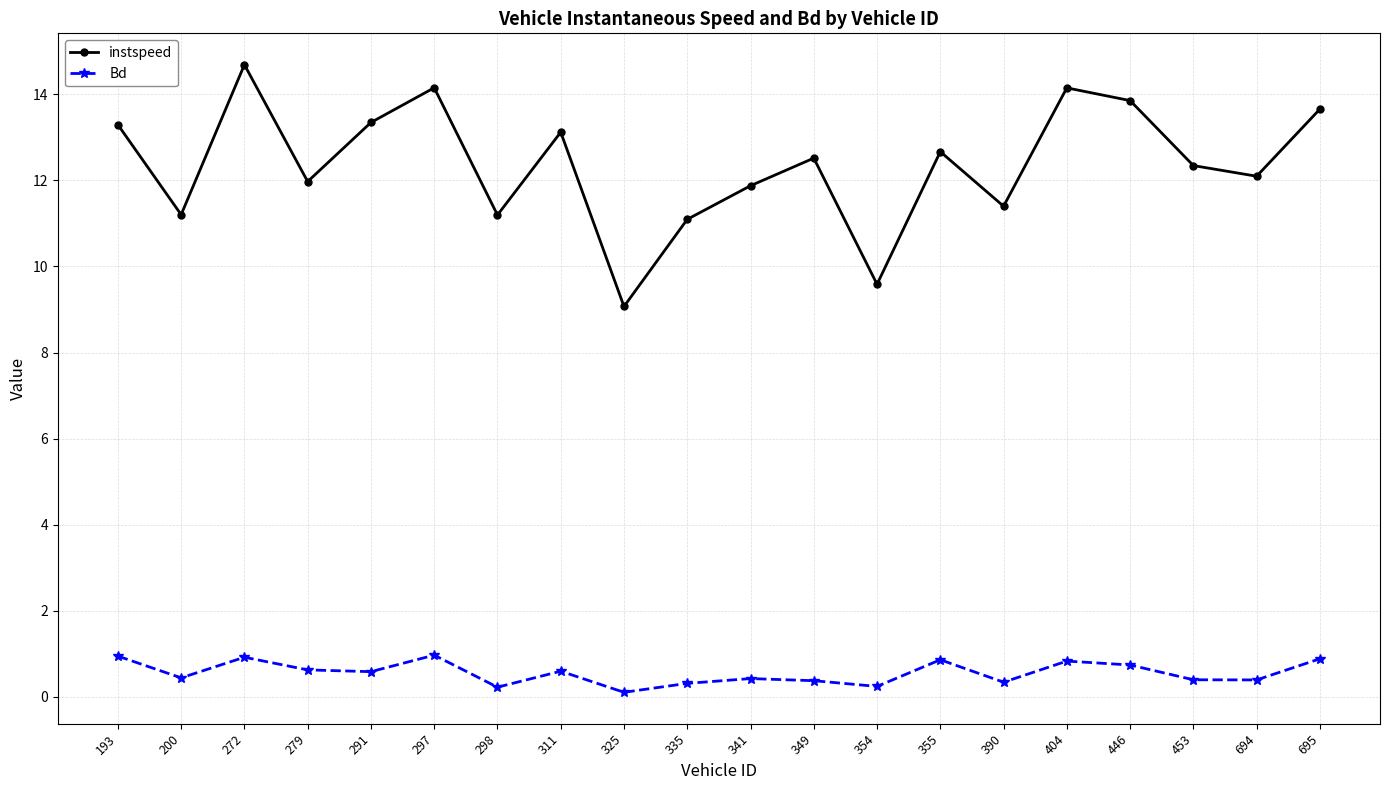

Is it true that Bd equals 0.7 at 446?

True